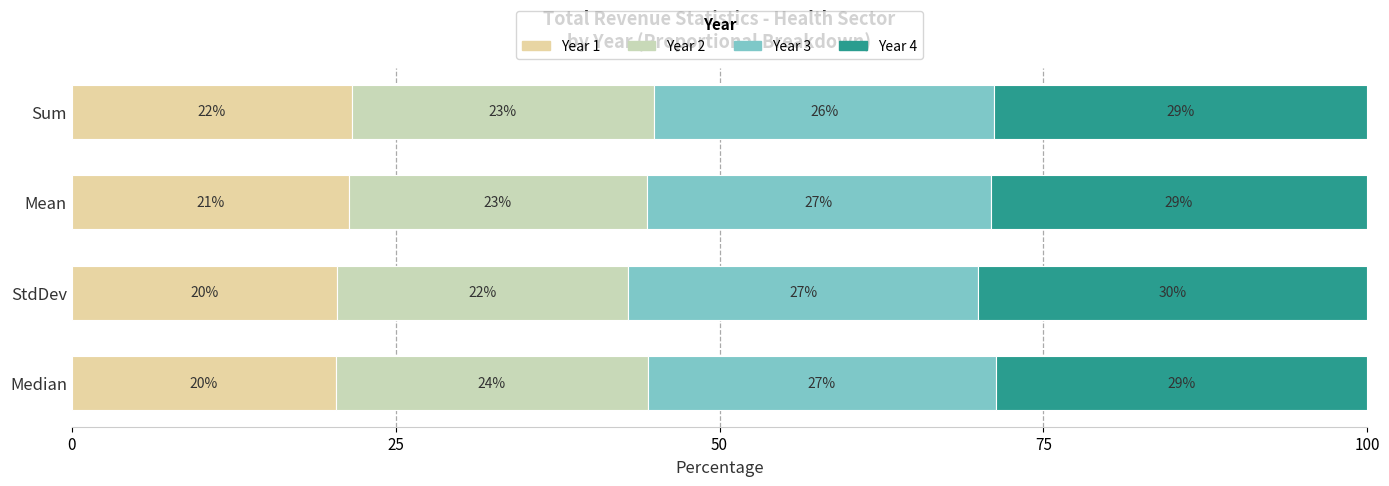

How many values in the Year 1 series are below 21?

2